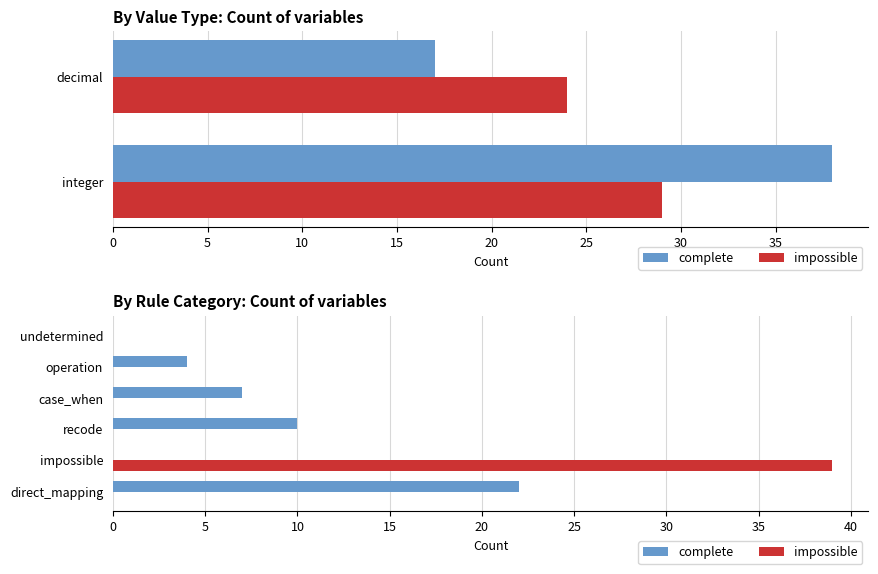

The complete series shows 0 at impossible. True or false?

True